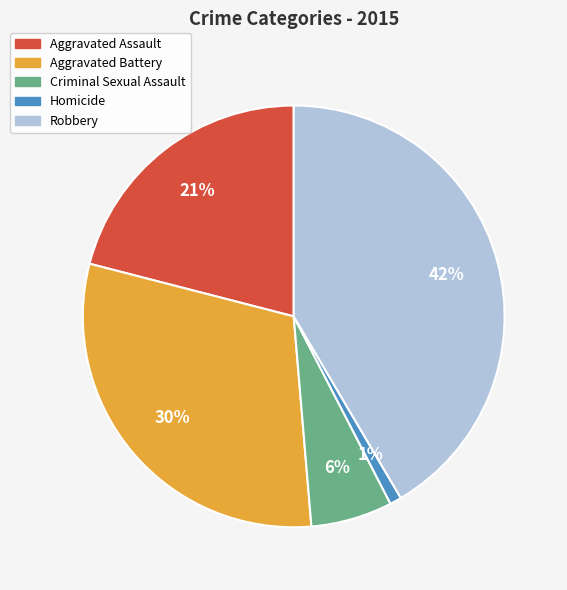

To the nearest percent, what portion does Criminal Sexual Assault represent?

6%